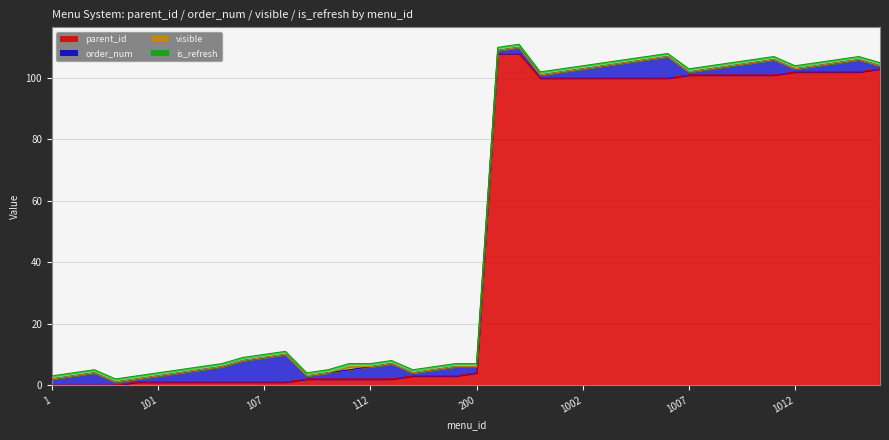

What is the average value of the parent_id series?

49